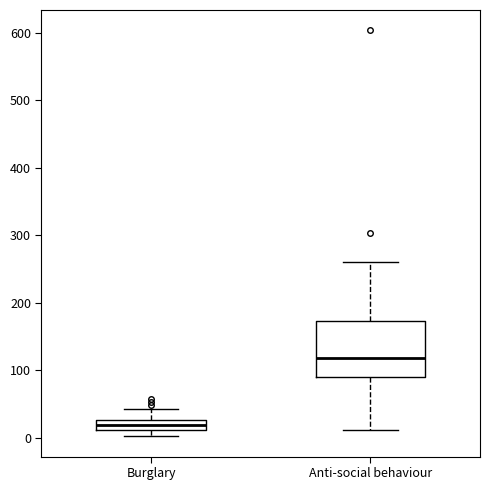

Which box is the tallest, from its lower edge to its upper edge?

Anti-social behaviour